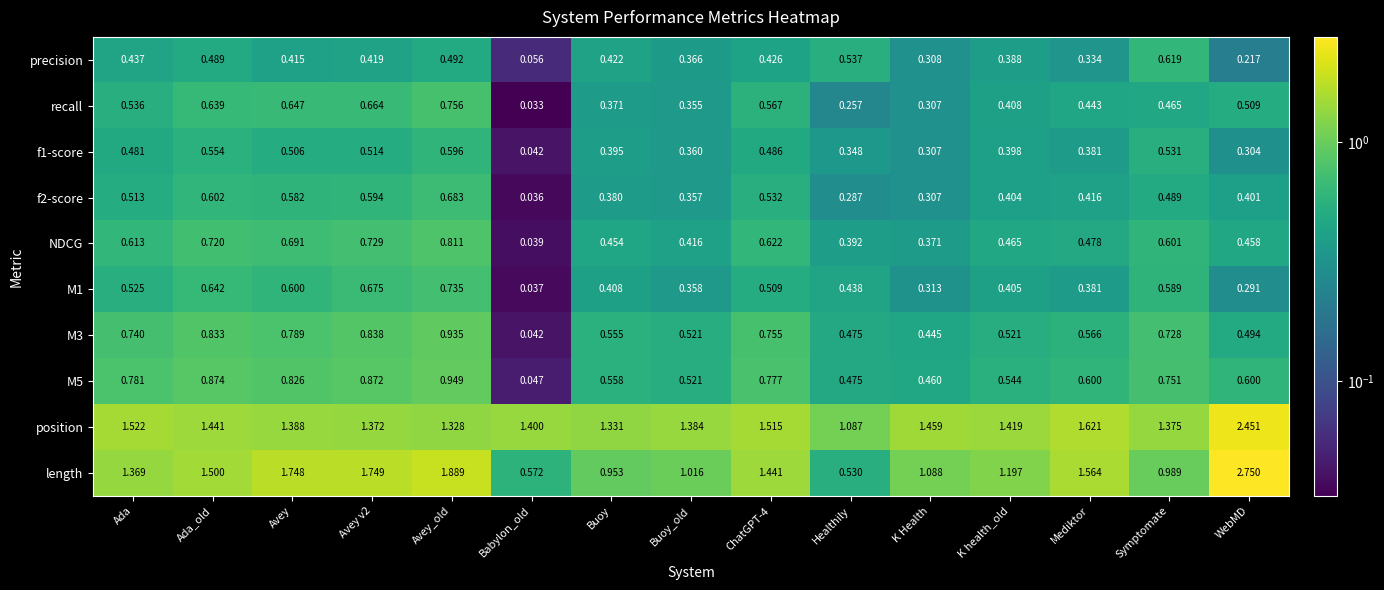

At which label does M3 reach its peak?

Avey_old